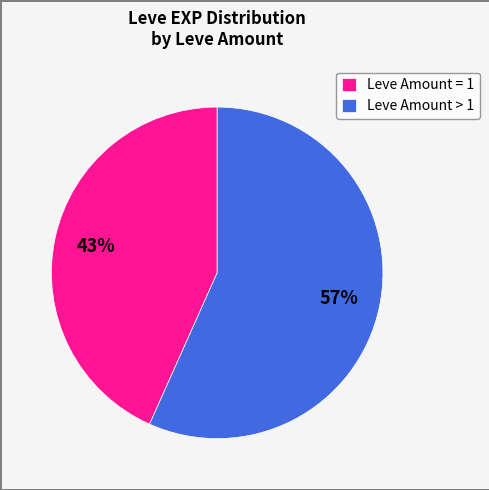

Do Leve Amount > 1 and Leve Amount = 1 together represent more than half of the pie?

Yes